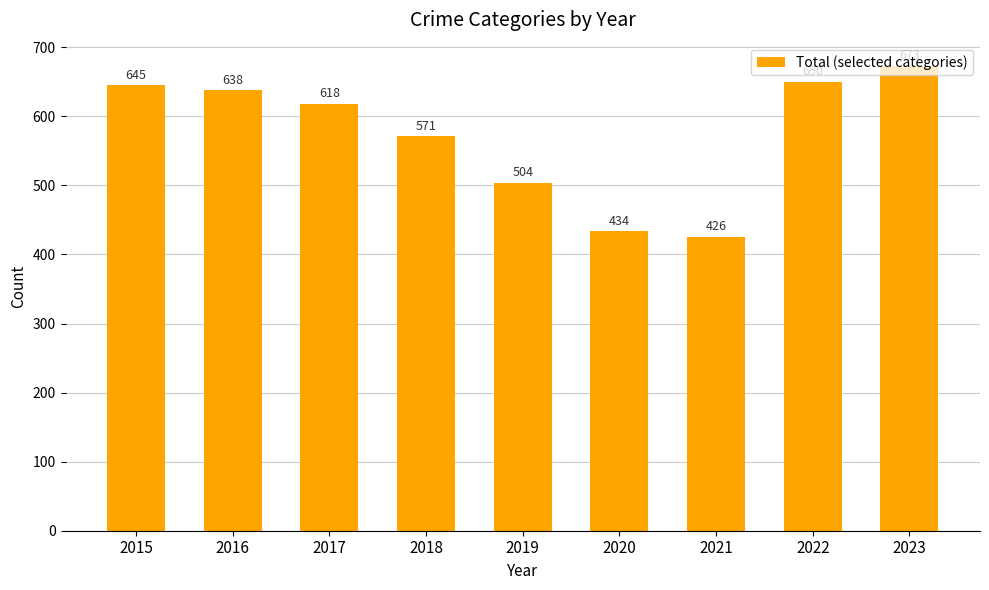

How many data points are less than 618?

4